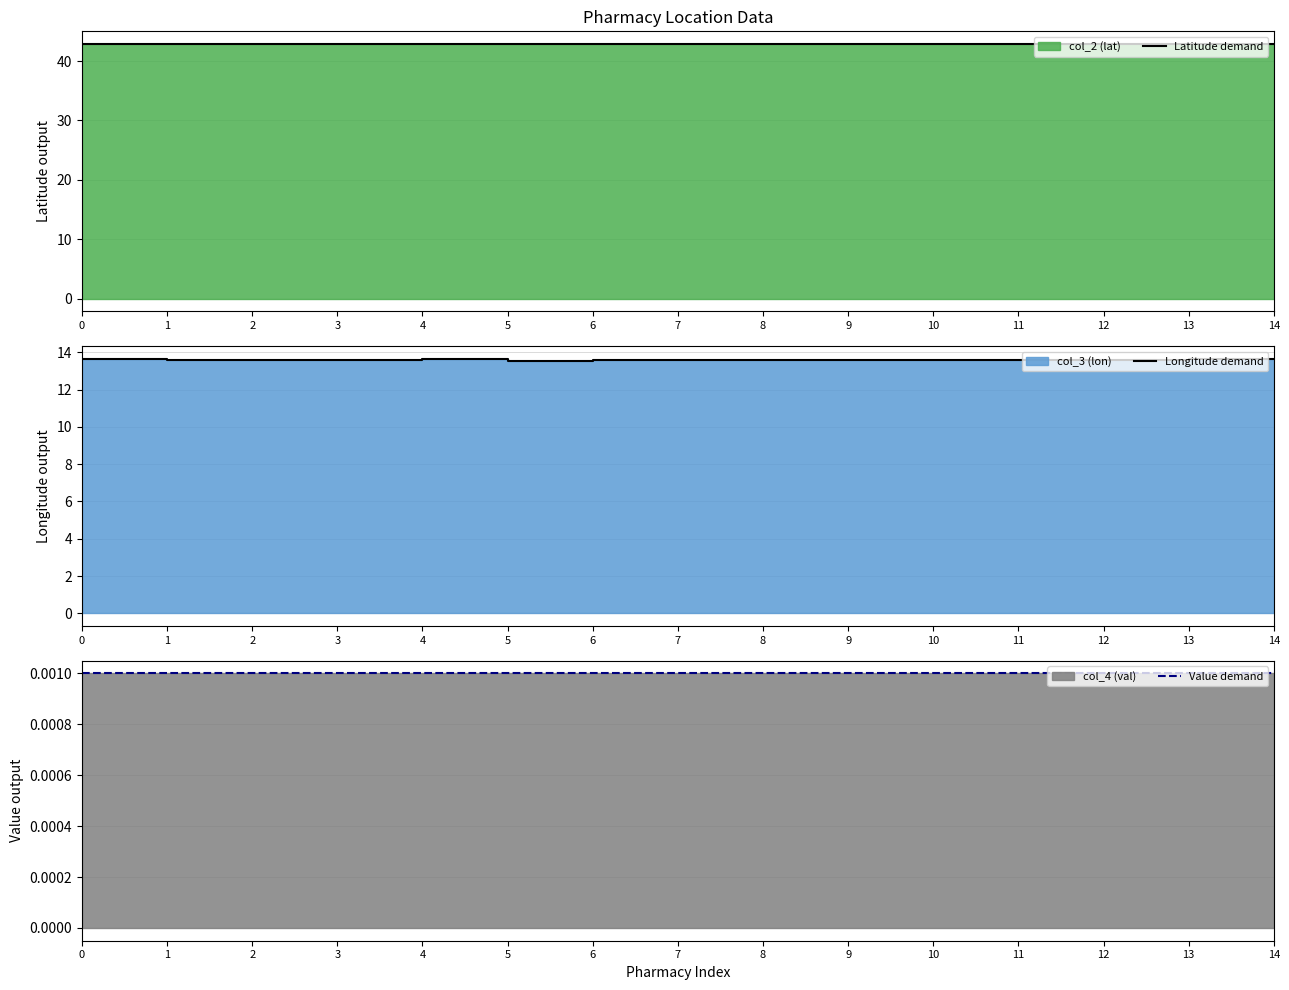

Where is the first local minimum for Latitude demand?

5